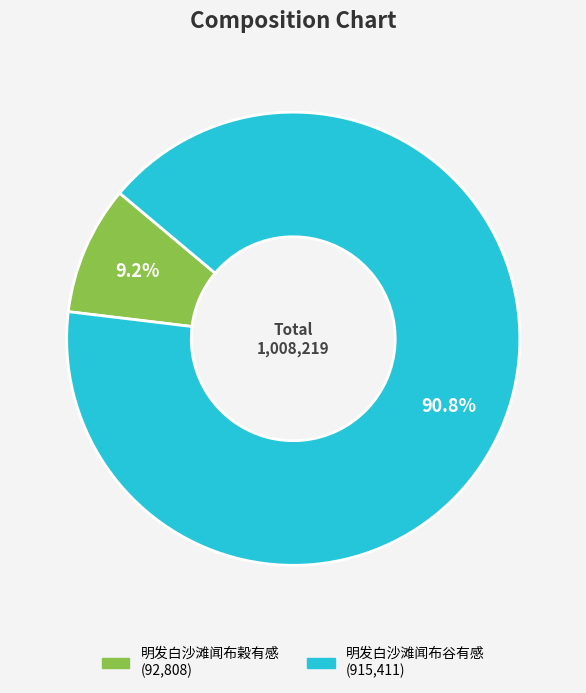

Which category has the biggest portion of the pie?

明发白沙滩闻布谷有感